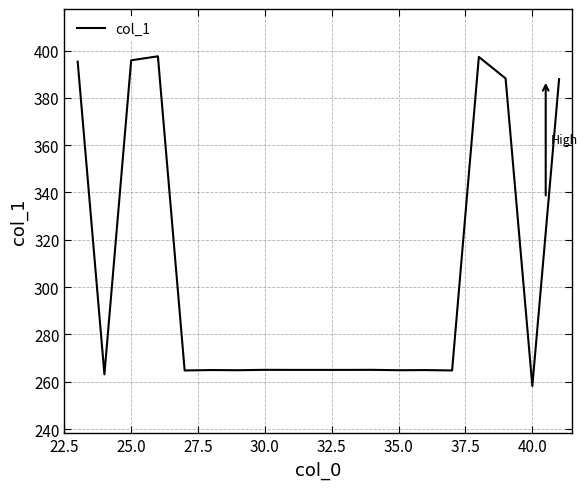

What is the smallest value displayed?

258.2